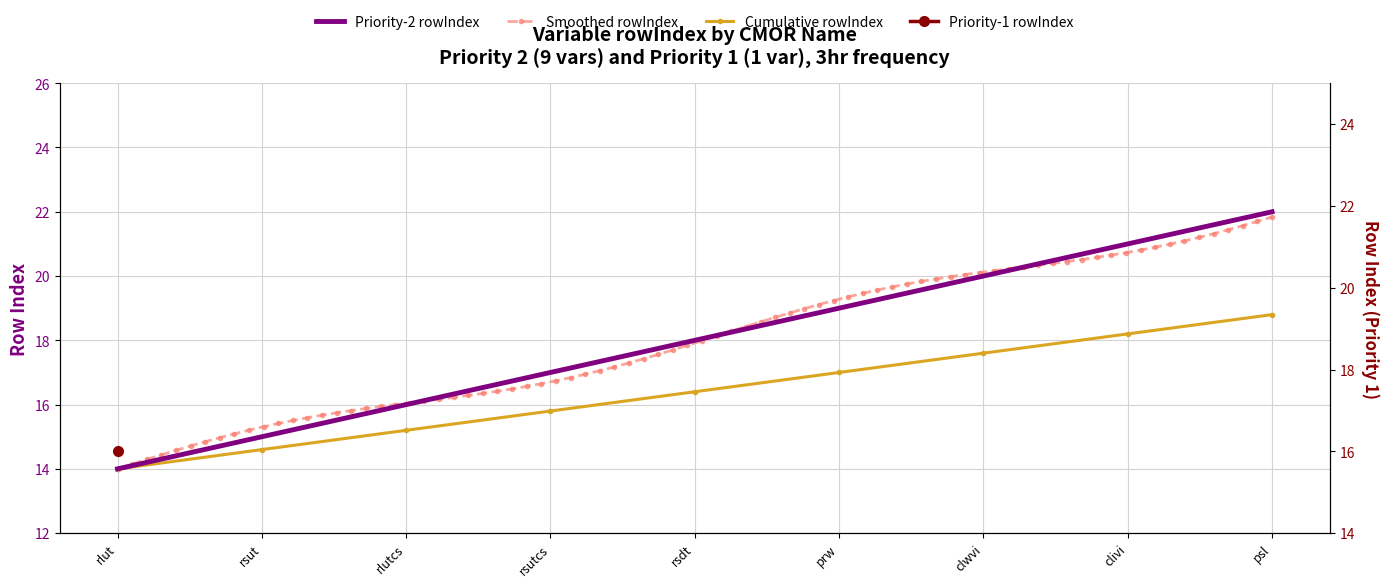

What is the maximum value for Priority 2 rowIndex?

22.0